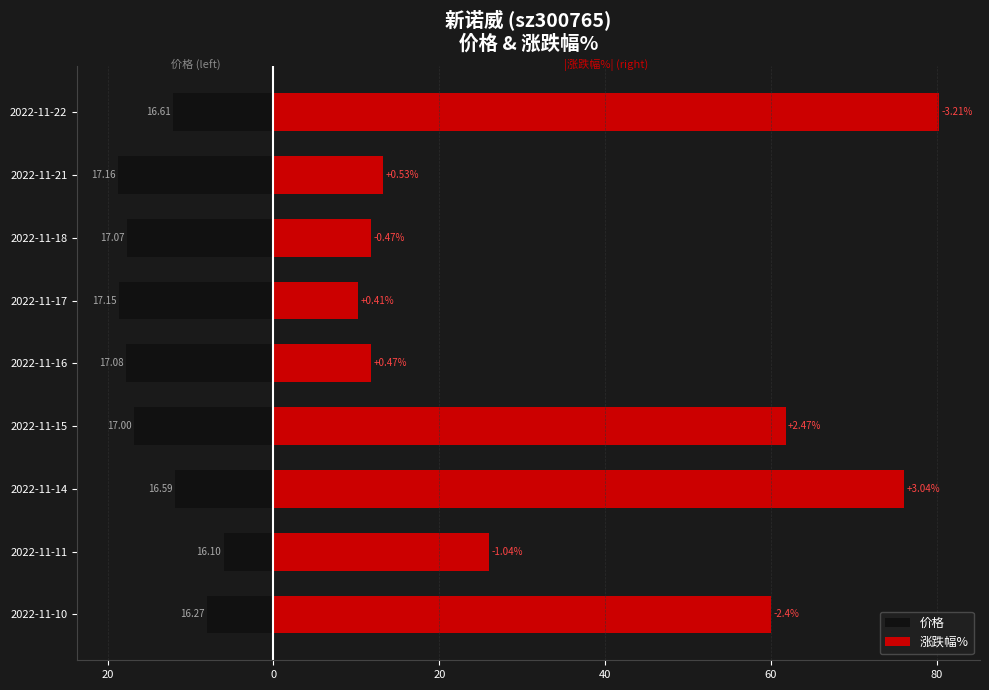

Between 2022-11-16 and 2022-11-21, which series saw the biggest shift?

涨跌幅%